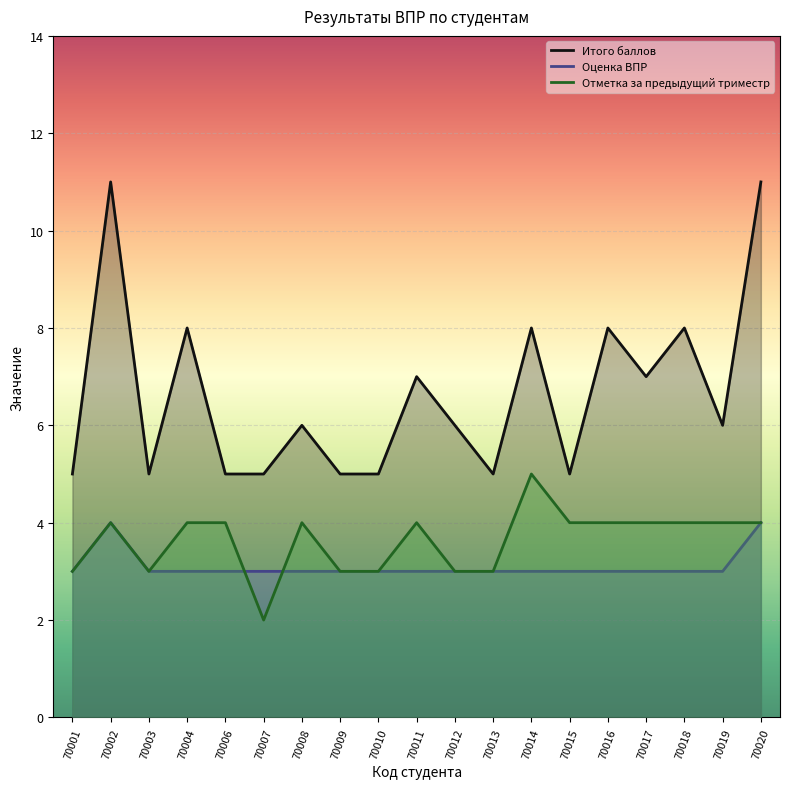

Which category has the lowest value in the Итого баллов series?

70001